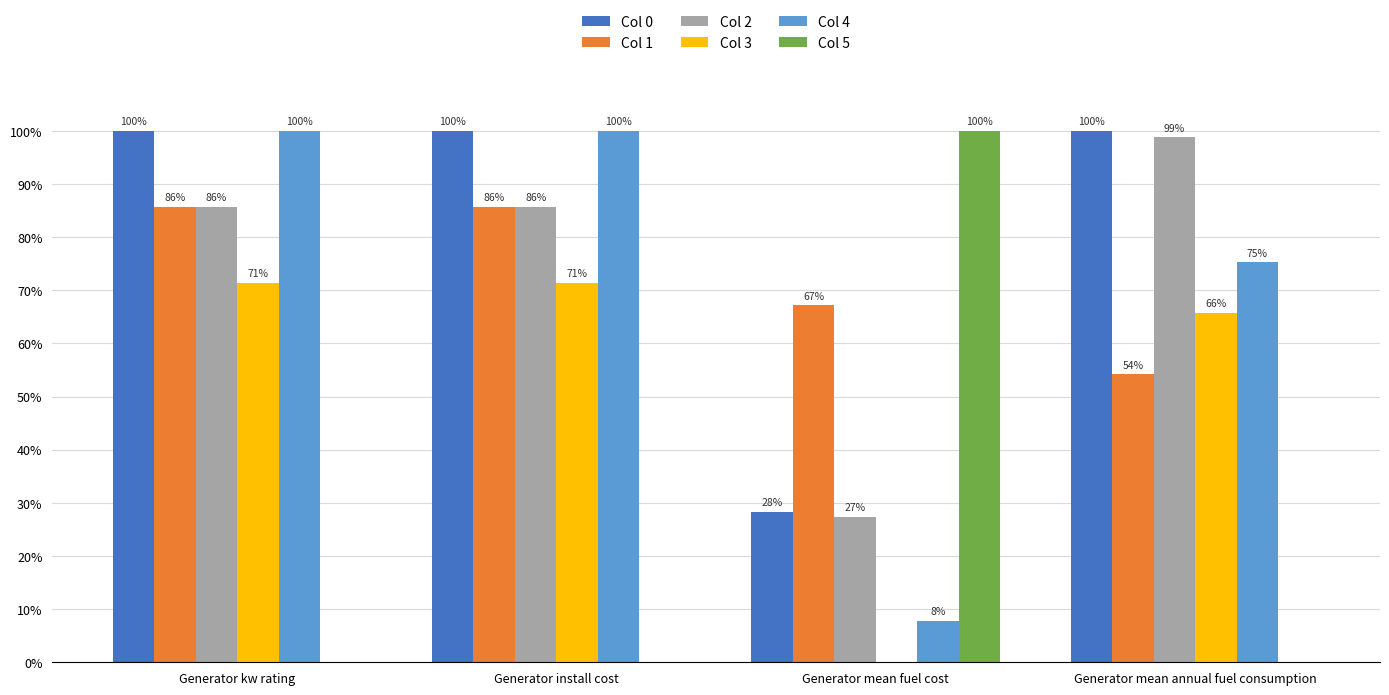

Is it true that Col 1 equals 16.6 at Generator mean annual fuel consumption?

False